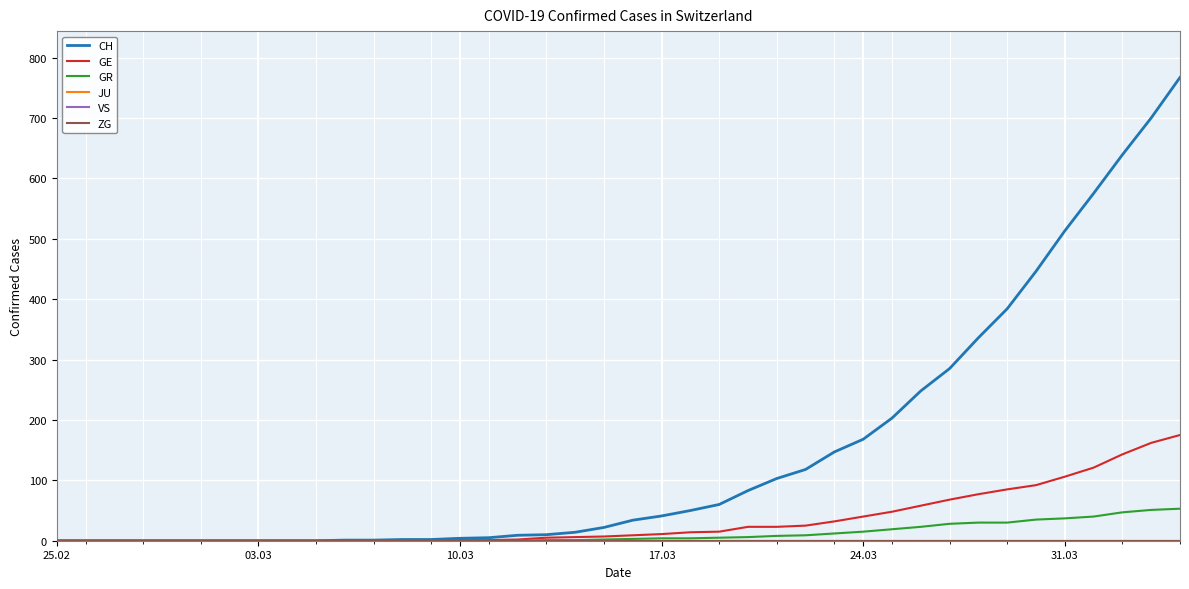

Is this an area chart (filled region under the line)?

No